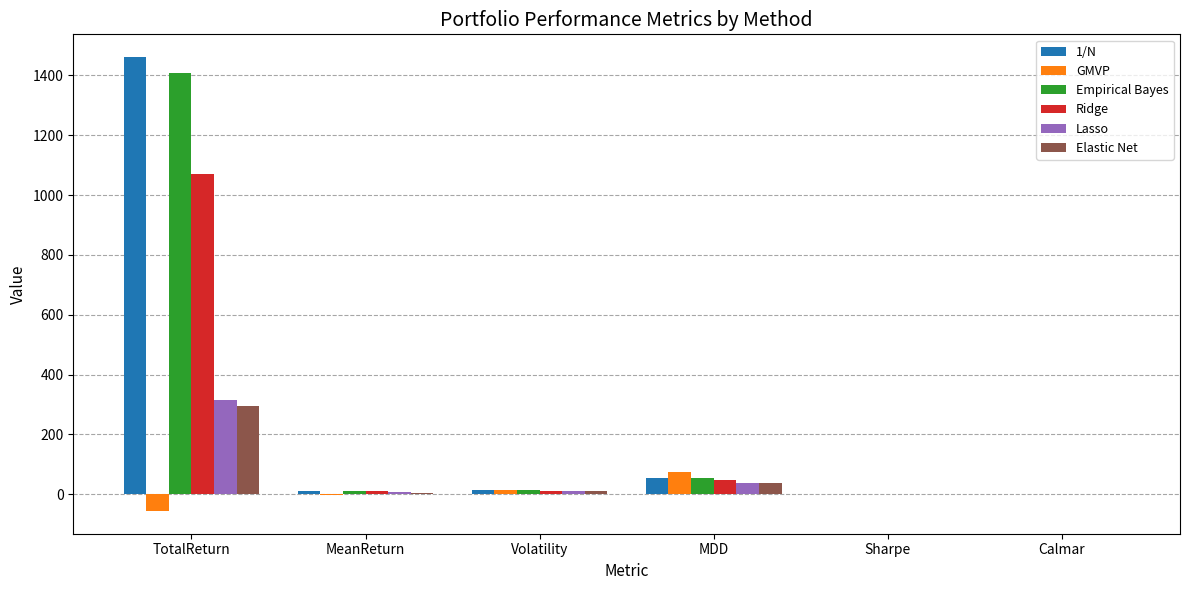

What is the sum of all Empirical Bayes values?

1486.2